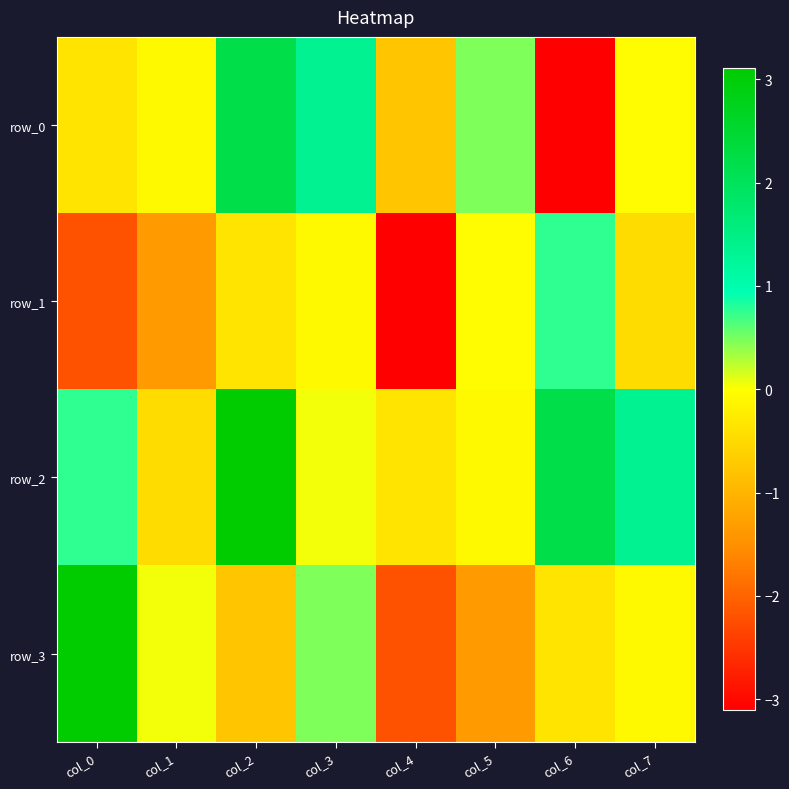

The value of row_3 at col_0 is 4.6. True or false?

False